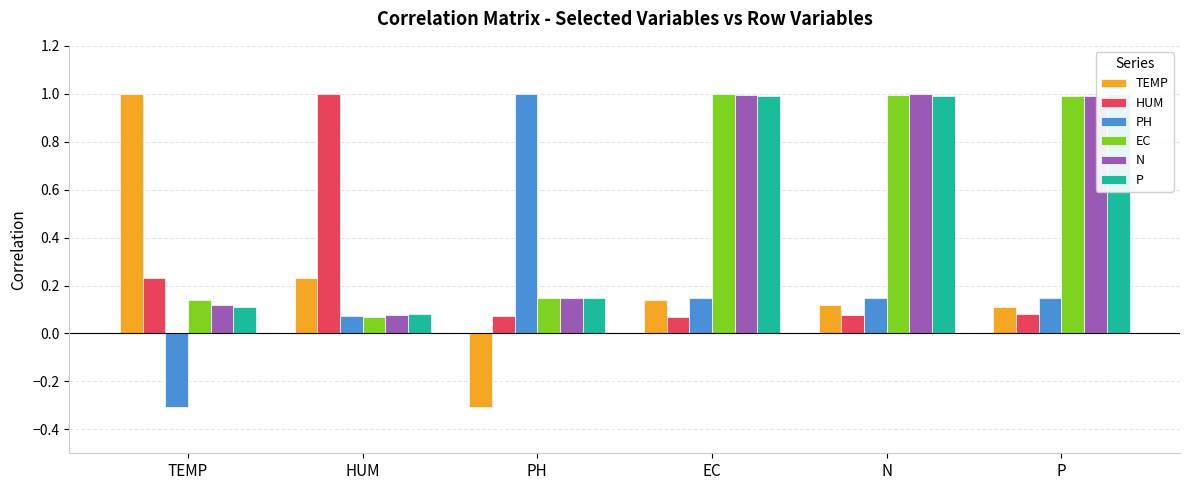

Reading left to right, extract all data points from this chart.

TEMP: 1.0	0.2	-0.3	0.1	0.1	0.1
HUM: 0.2	1.0	0.1	0.1	0.1	0.1
PH: -0.3	0.1	1.0	0.1	0.1	0.1
EC: 0.1	0.1	0.1	1.0	1.0	1.0
N: 0.1	0.1	0.1	1.0	1.0	1.0
P: 0.1	0.1	0.1	1.0	1.0	1.0